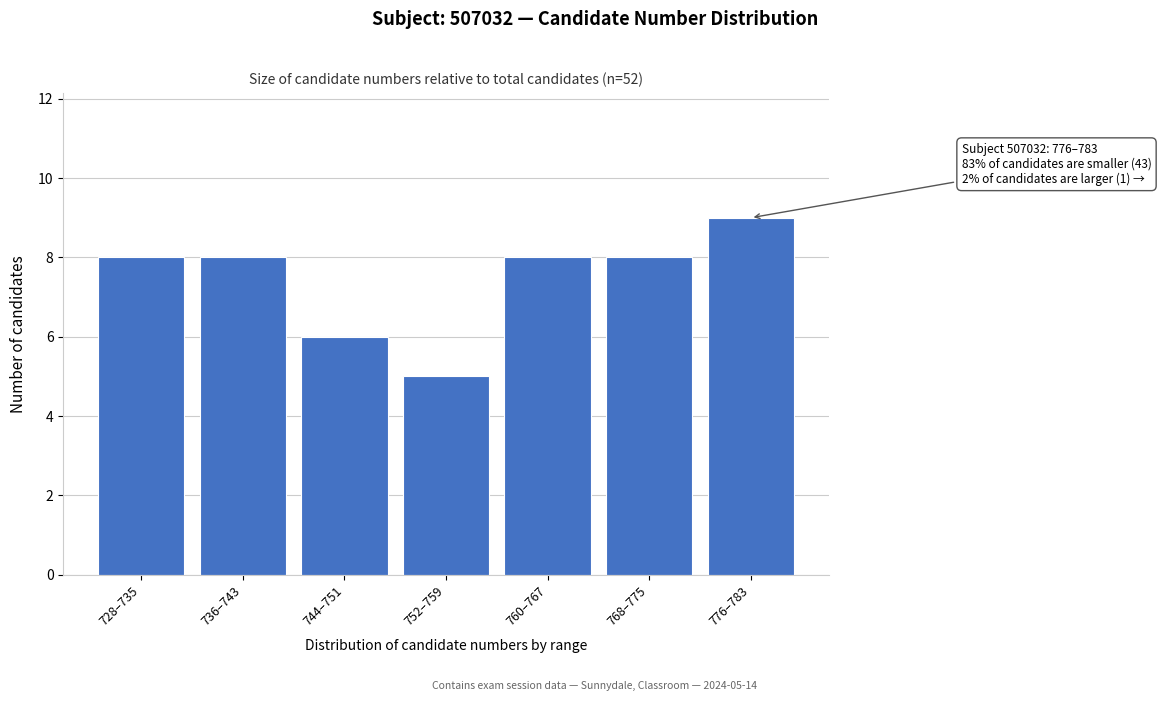

Reading left to right, extract all data points from this chart.

728–735=8	736–743=8	744–751=6	752–759=5	760–767=8	768–775=8	776–783=9